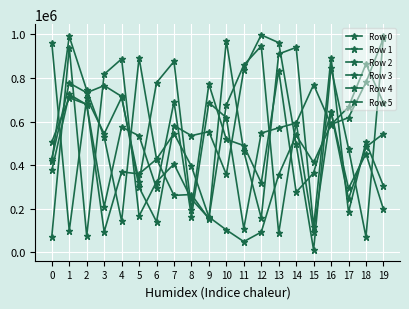

How many data points in Row 0 are less than 427116?

10